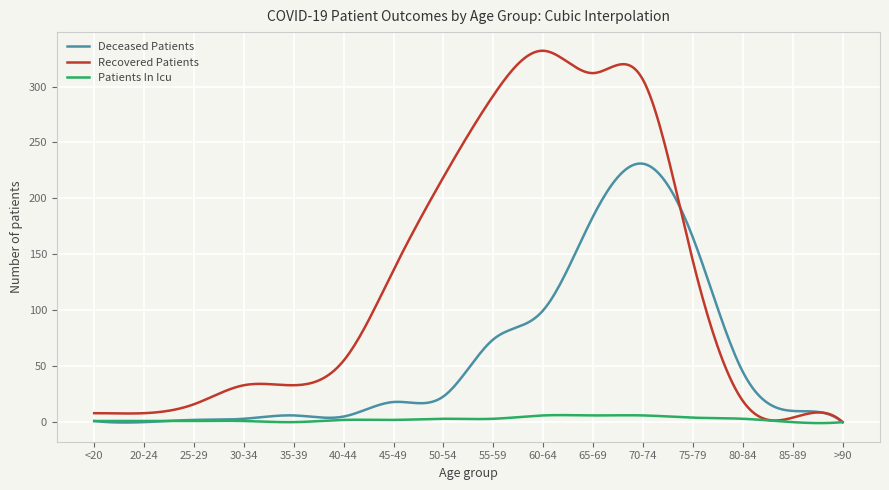

What is the highest value of the Deceased Patients series?

231.2